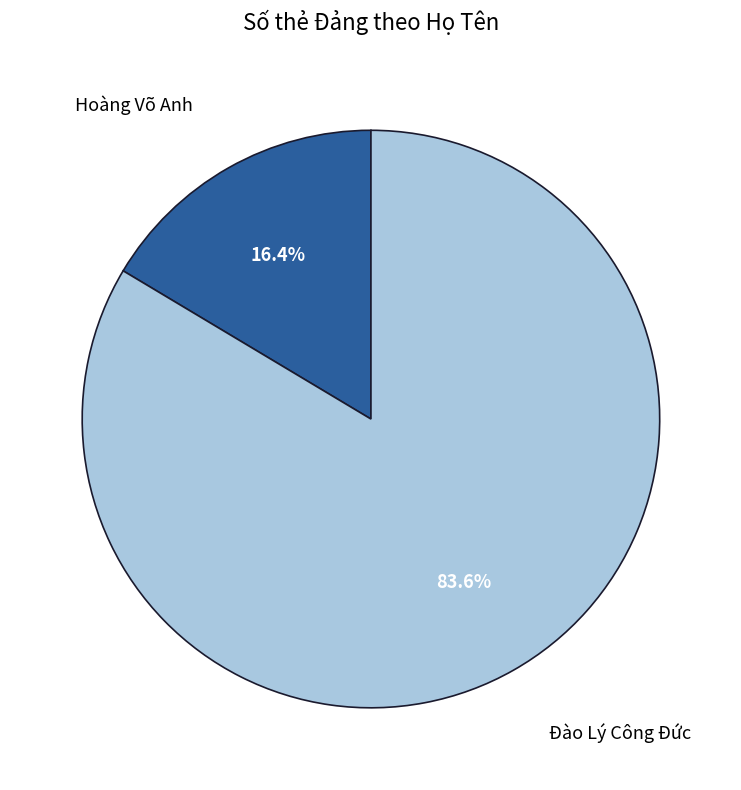

Does any single category account for the majority?

Yes